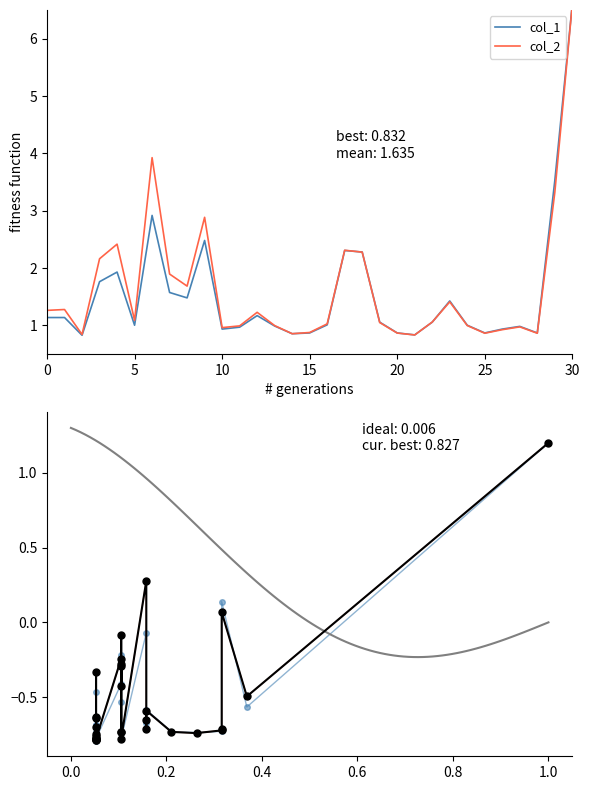

What is the total value across all series at 17?

4.6